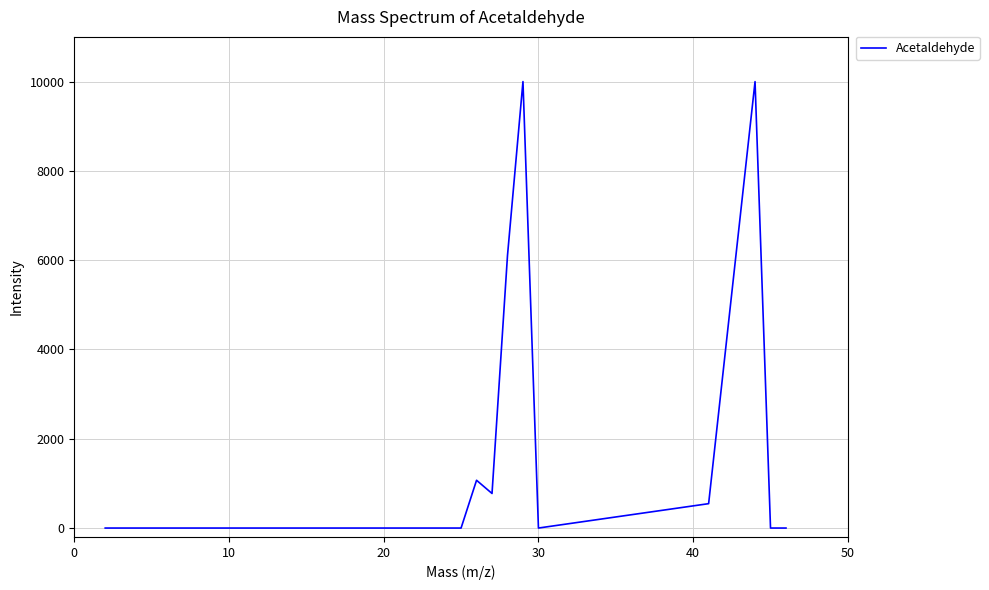

What is the greatest value displayed?

9999